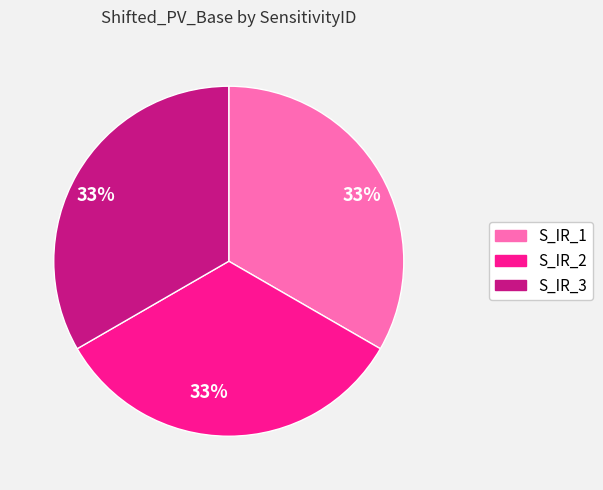

What percentage is the S_IR_2 slice, to the nearest percent?

33%